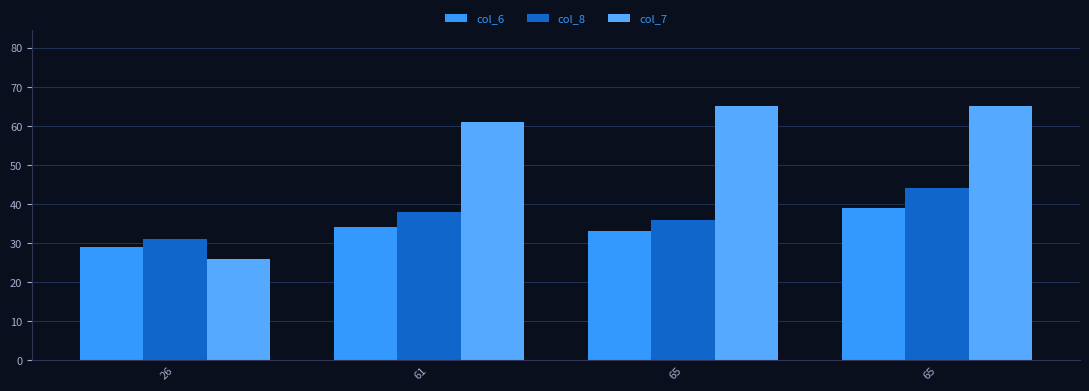

What is the difference between the col_7 values at 65 and 26?

39